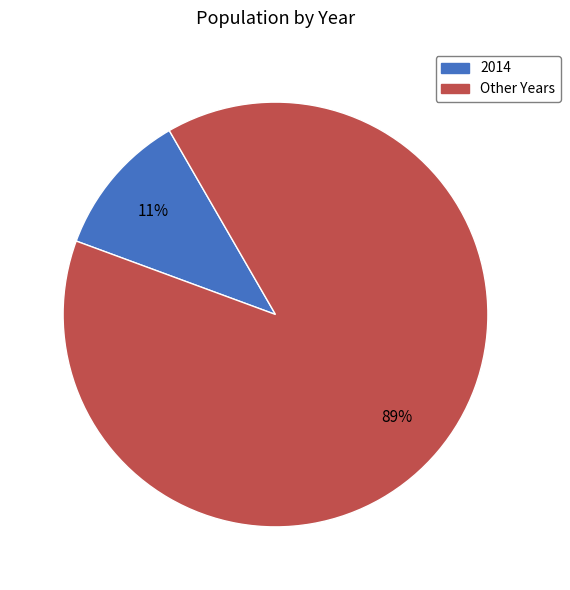

To the nearest percent, what is the average slice percentage?

50%